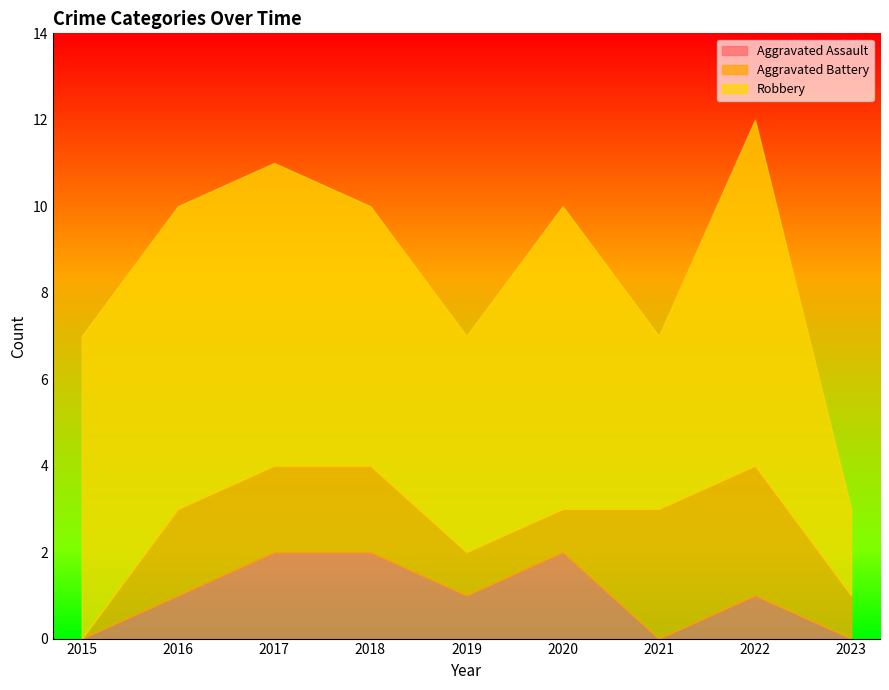

The value of Robbery at 2021 is 4. True or false?

True